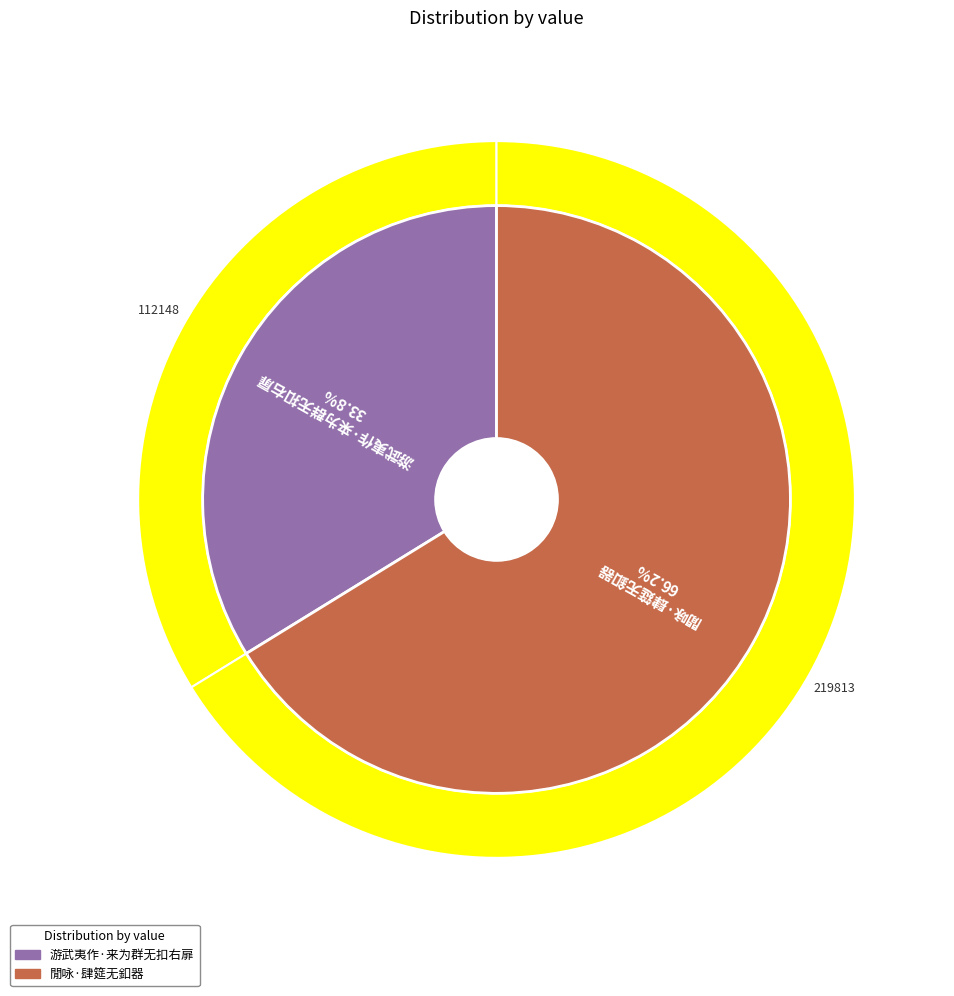

Does 閒咏·肆筵无釦器 represent more than half of the total?

Yes